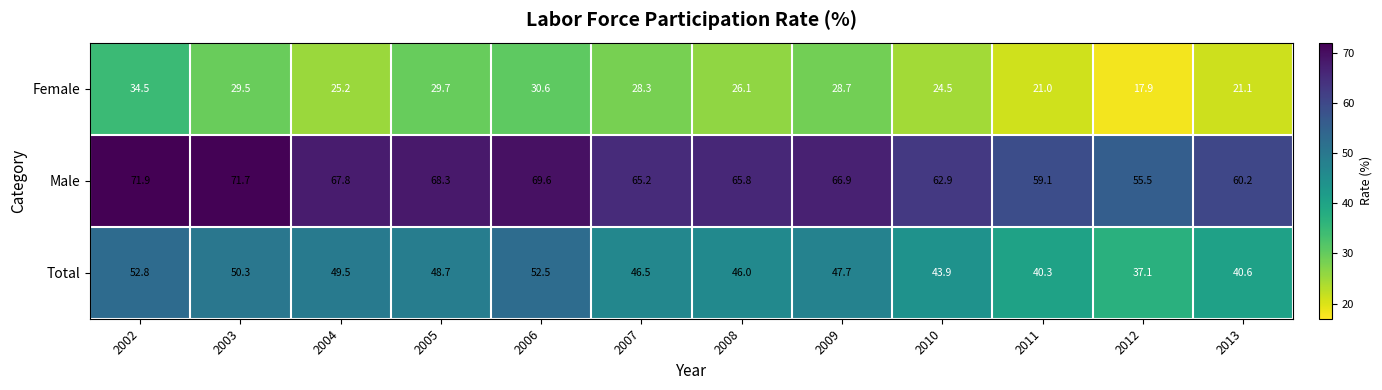

At which label is Female closest to 26?

2008